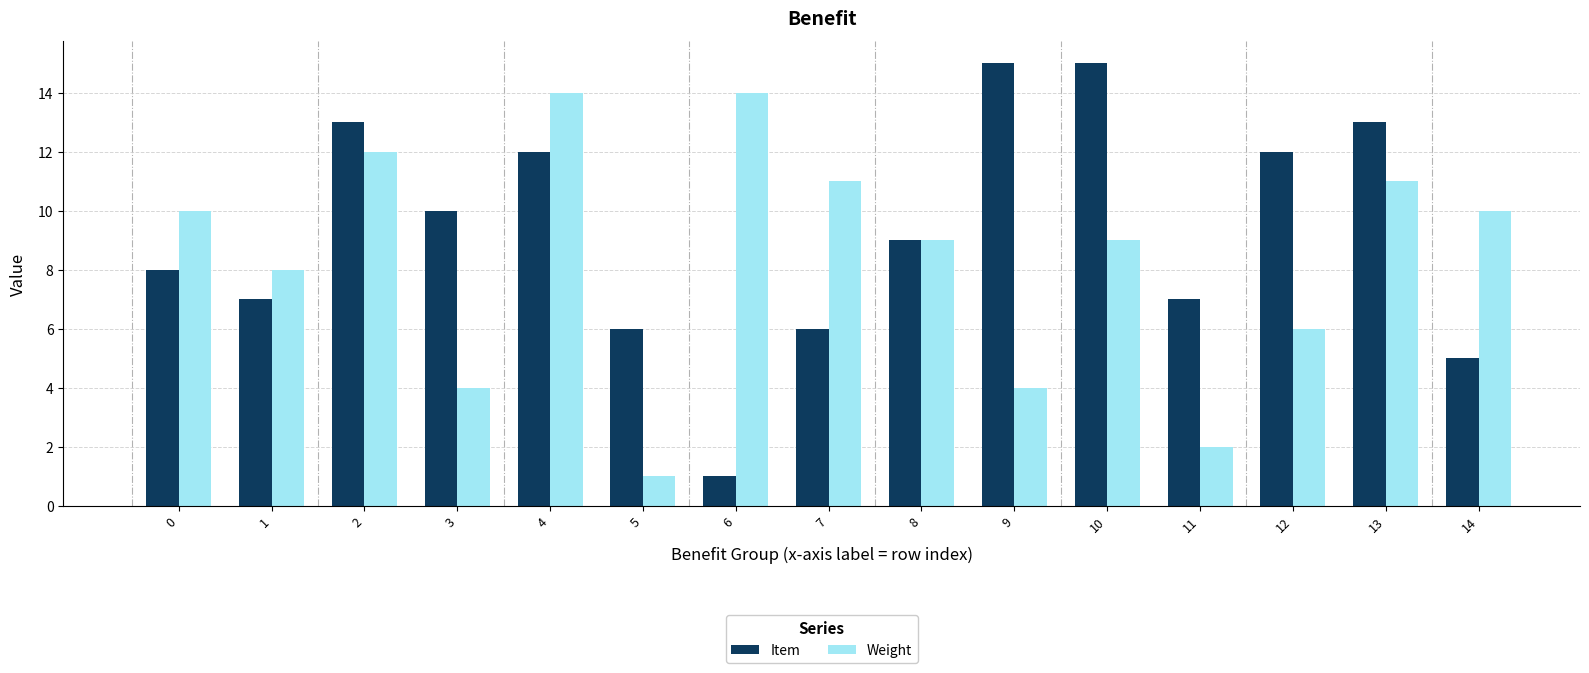

Rank the series by their average value, from lowest to highest.

Weight, Item